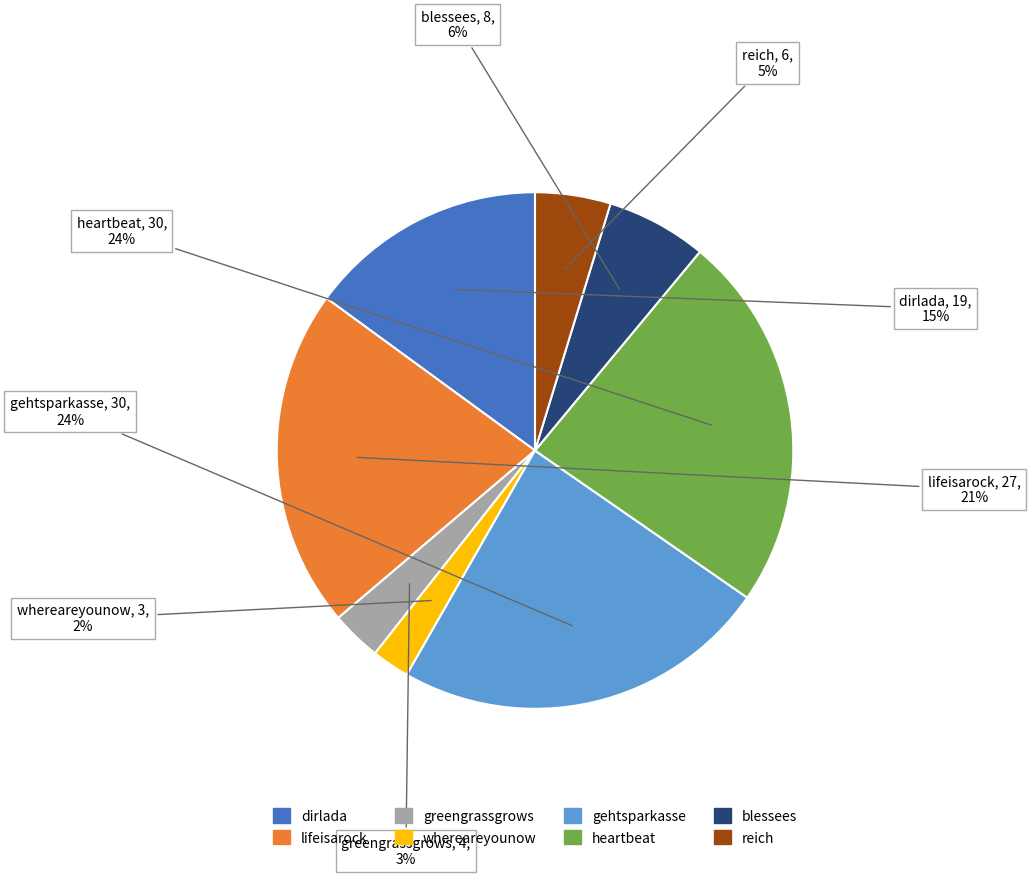

How many slices are in this pie chart?

8